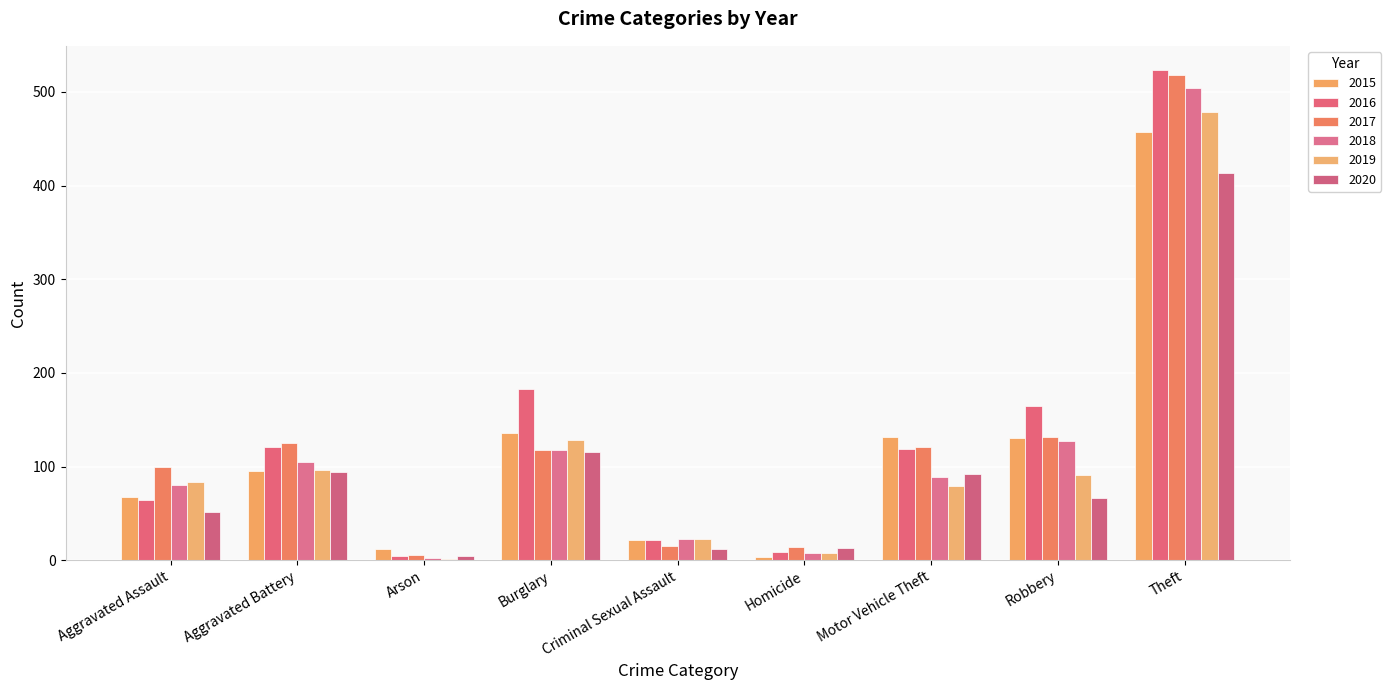

Is the value of 2018 at Theft greater than the value of 2015 at Theft?

Yes